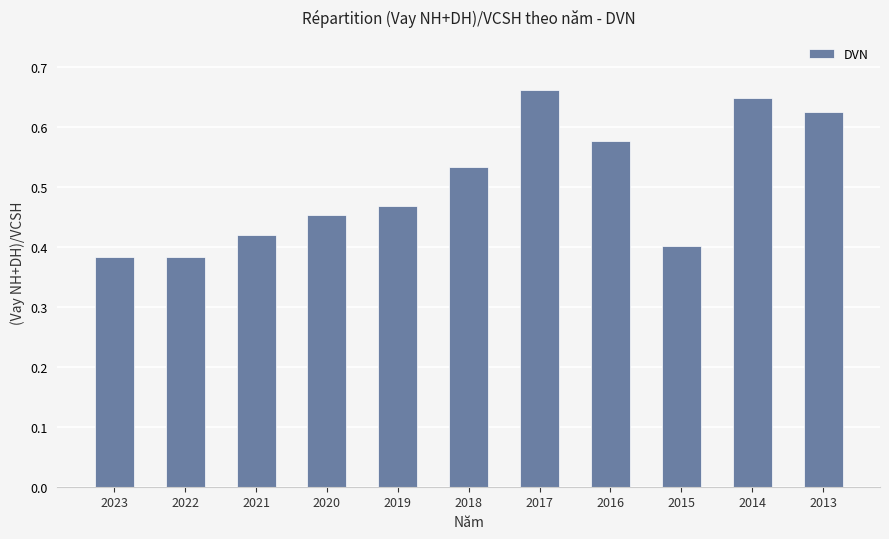

Count the values in the range 0 to 1.

11